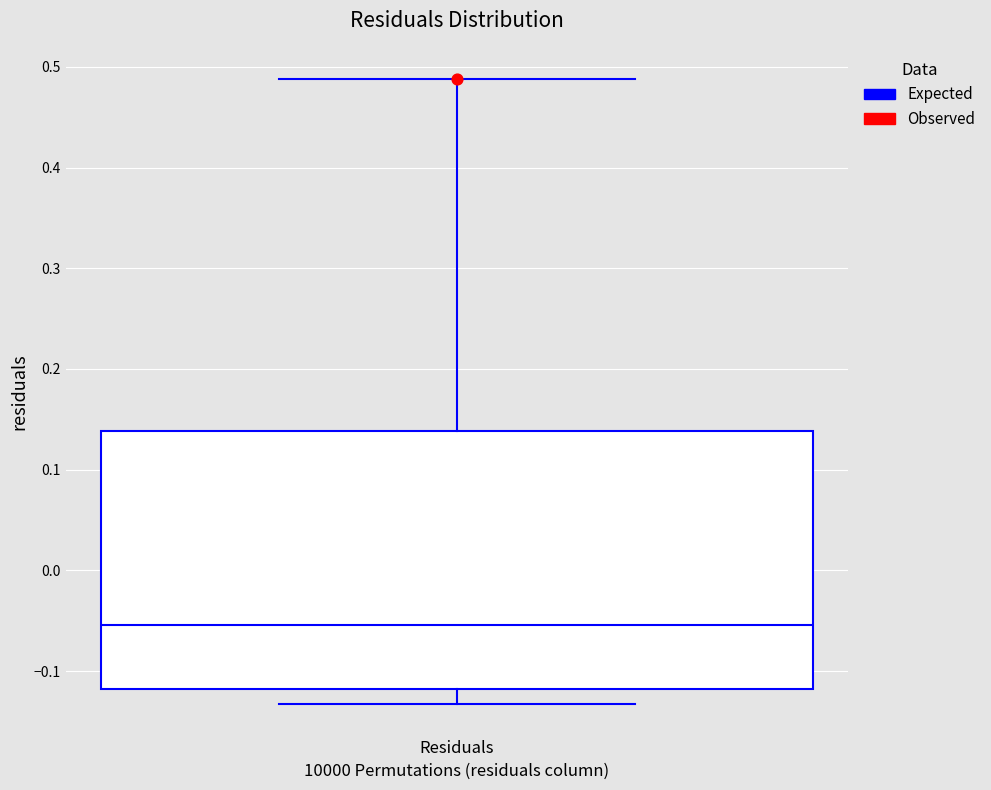

Where does the median line of the box for Residuals sit on the y-axis? The values are not printed on the chart, so give them approximately, as read against the axis.

-0.05